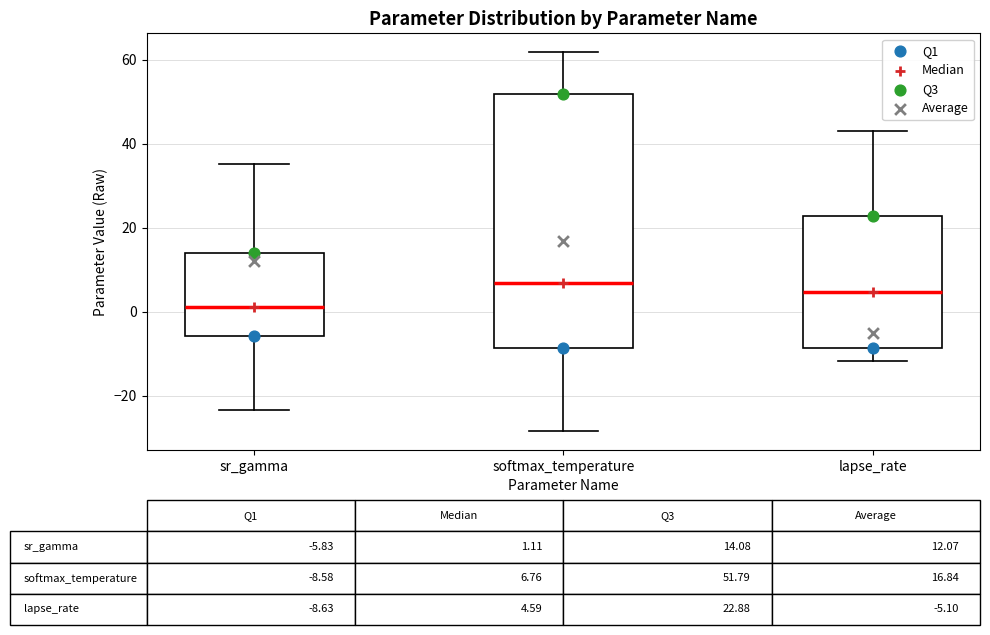

Which box is the tallest, from its lower edge to its upper edge?

softmax_temperature